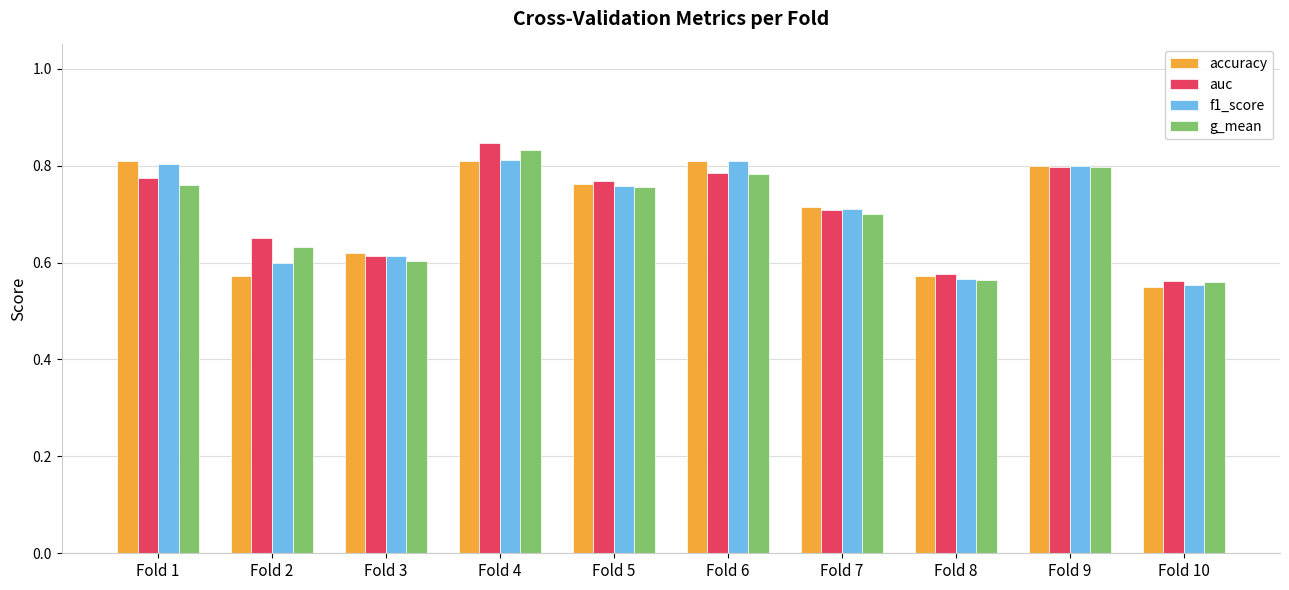

At which label does accuracy reach its minimum?

Fold 10